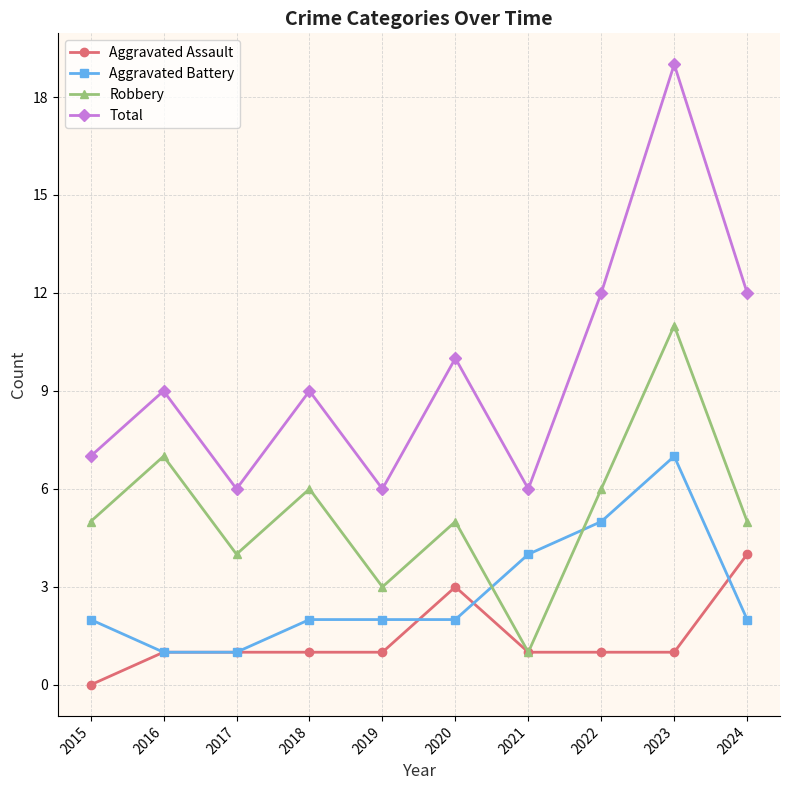

What is the sum of the Robbery values at 2023 and 2022?

17